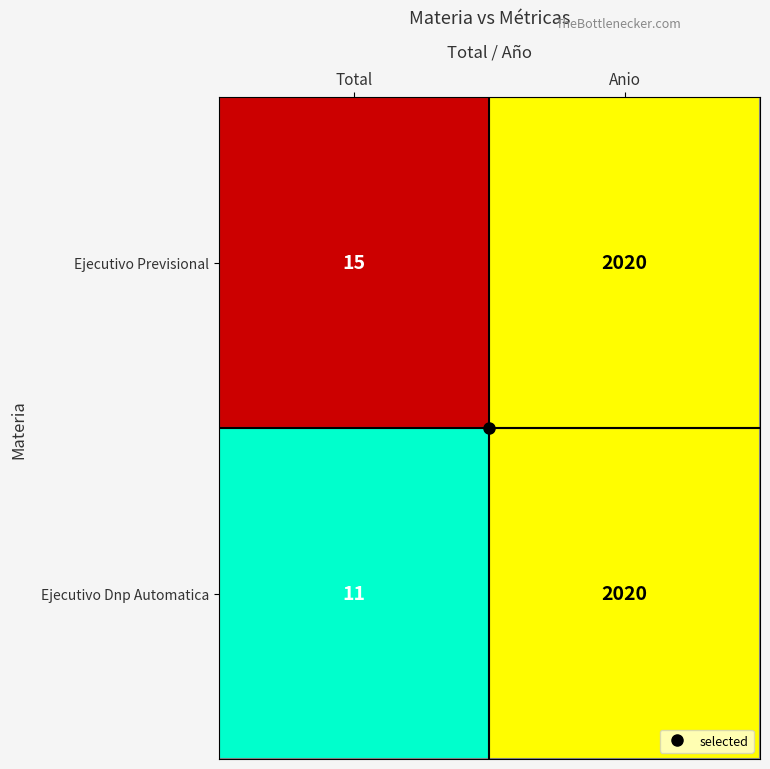

List the labels in order of Ejecutivo Dnp Automatica value, smallest first.

Total, Anio